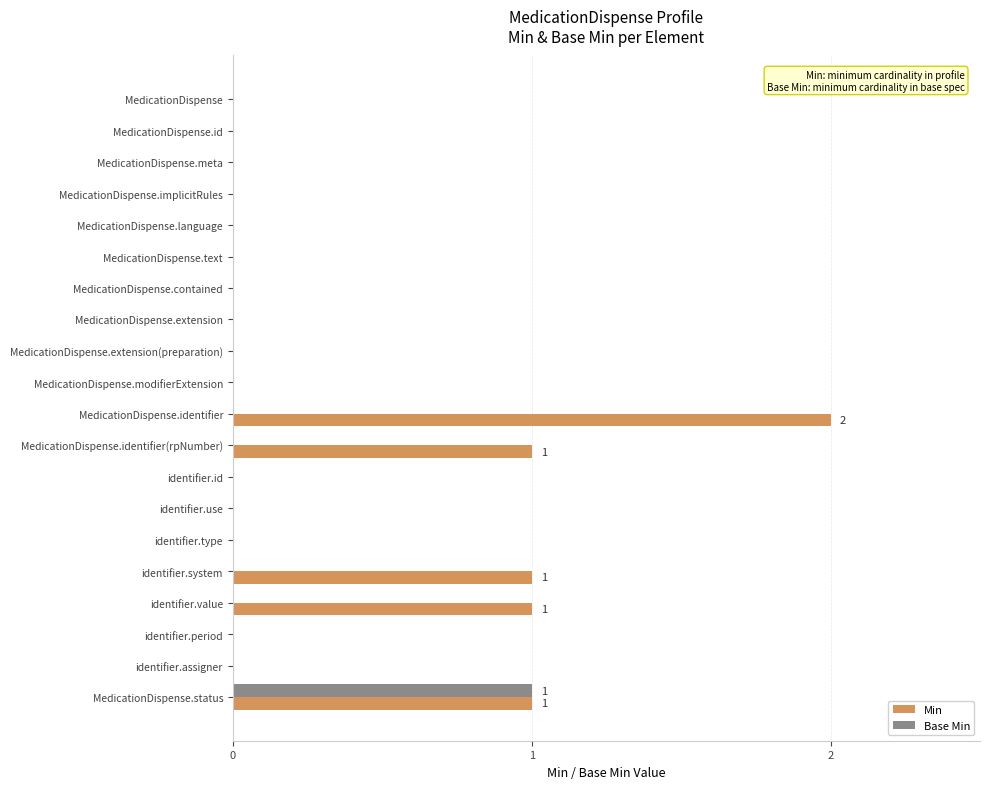

The value of Min at identifier.use is 1. True or false?

False